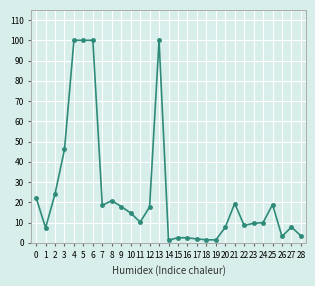

What is the difference between the maximum and minimum values?

98.7